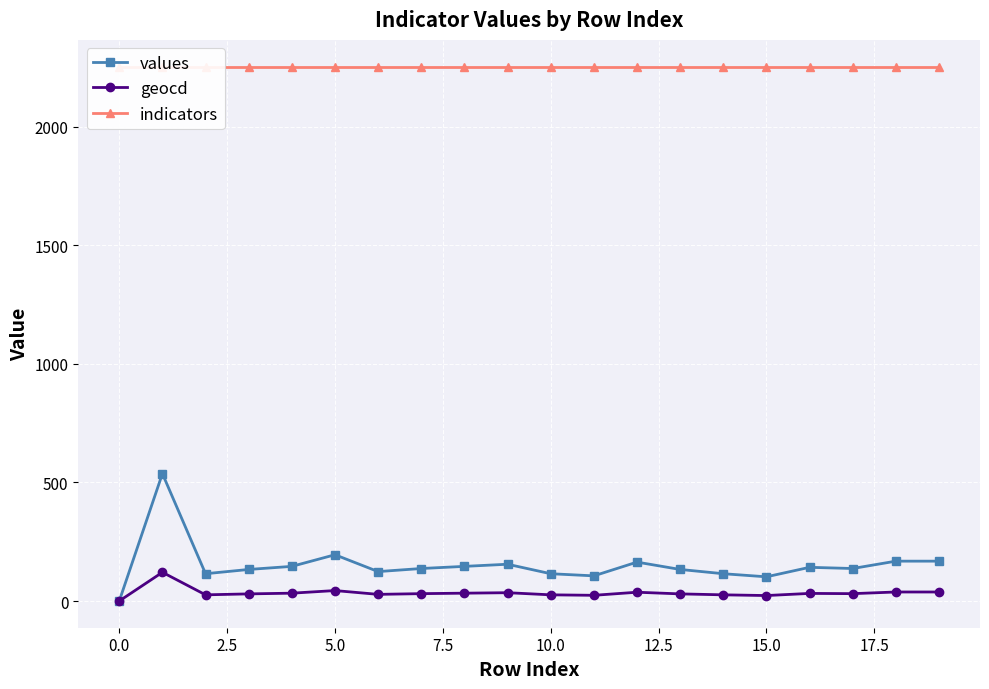

What is the highest value of the indicators series?

2253